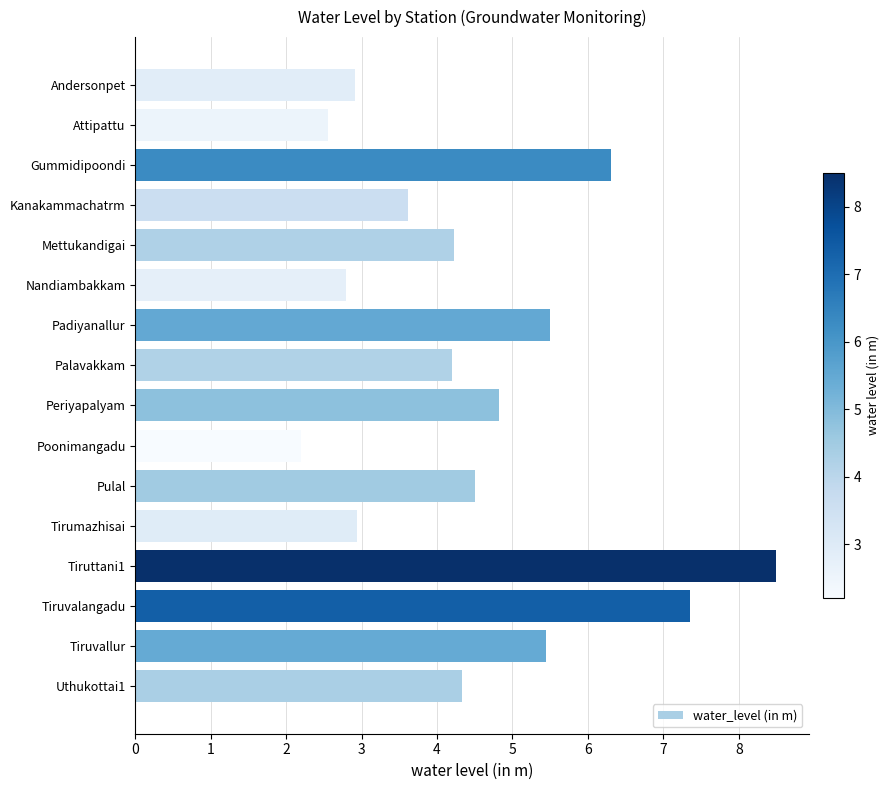

The value at Tiruvallur is 9.6. True or false?

False